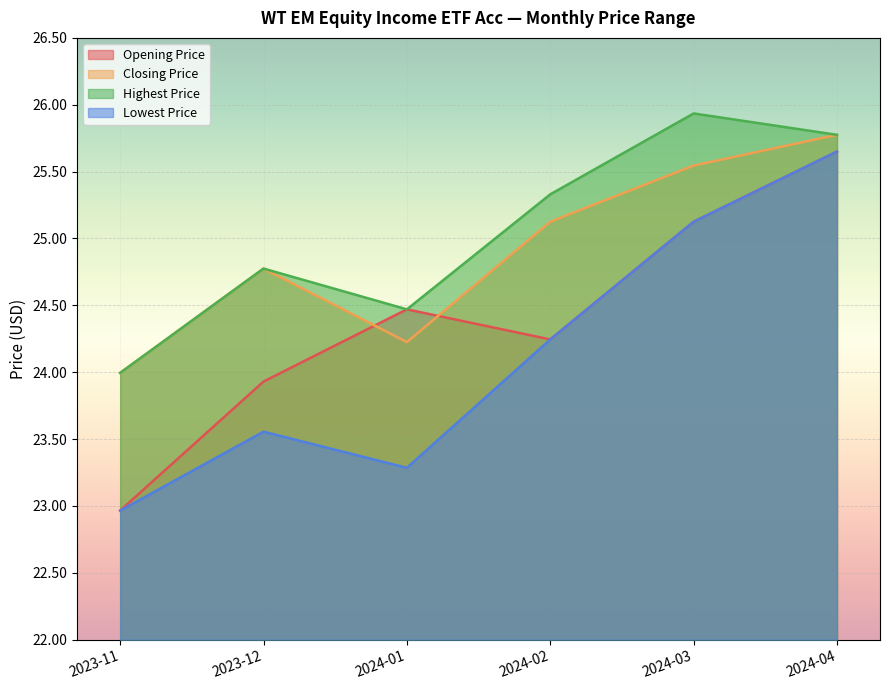

Where does the Lowest Price series first go above 24?

2024-02